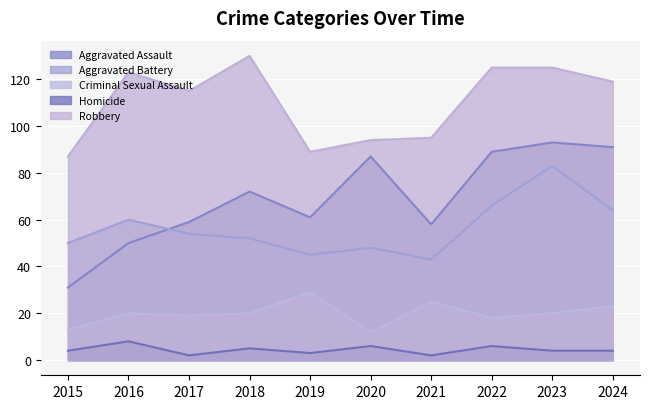

Reading left to right, list all the values displayed in this chart.

Aggravated Assault: 31	50	59	72	61	87	58	89	93	91
Aggravated Battery: 50	60	54	52	45	48	43	66	83	64
Criminal Sexual Assault: 13	20	19	20	29	12	25	18	20	23
Homicide: 4	8	2	5	3	6	2	6	4	4
Robbery: 87	123	115	130	89	94	95	125	125	119